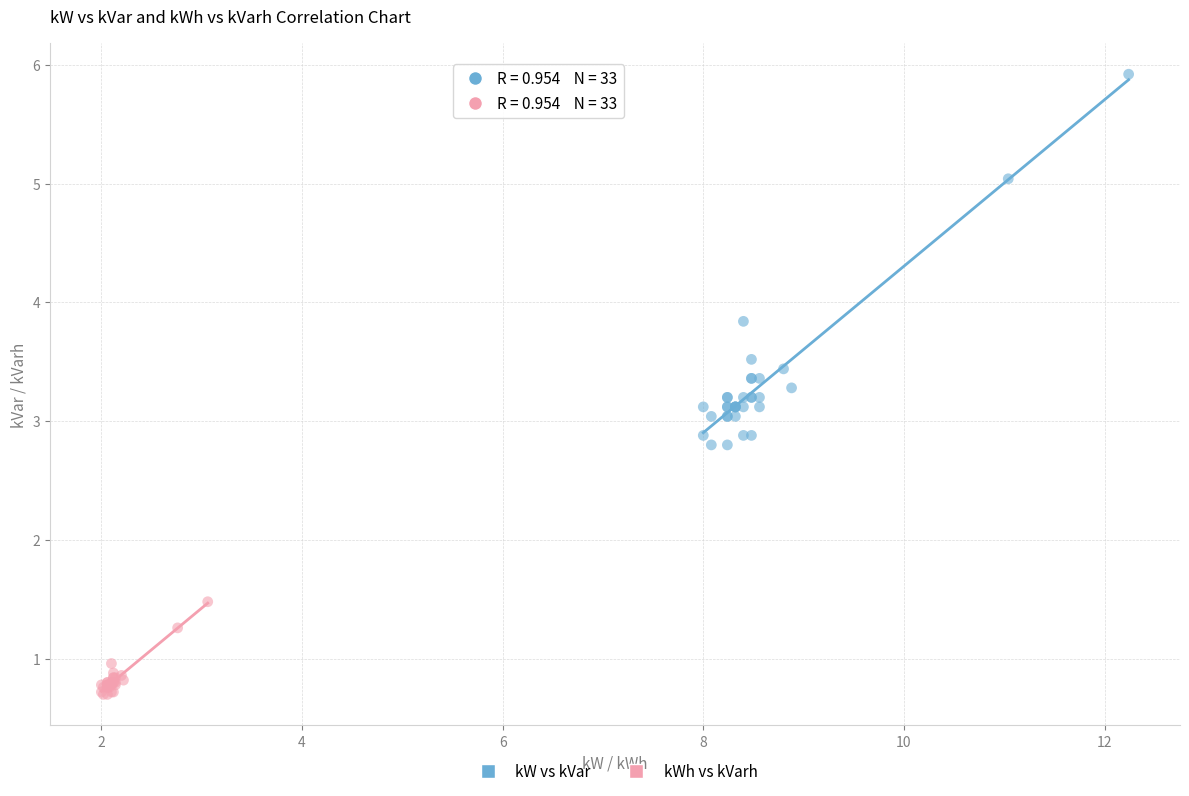

Which series contains the highest Y value?

kW vs kVar